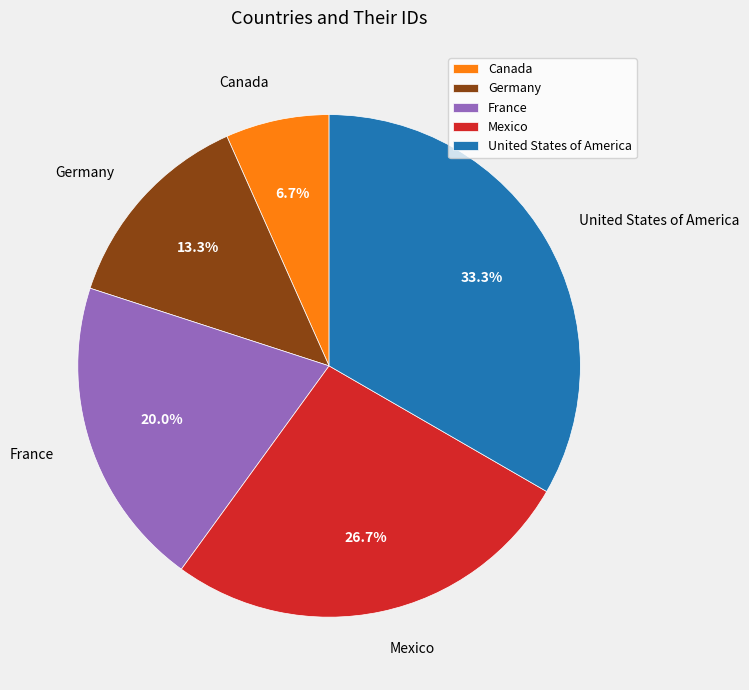

Count the number of slices in the pie.

5